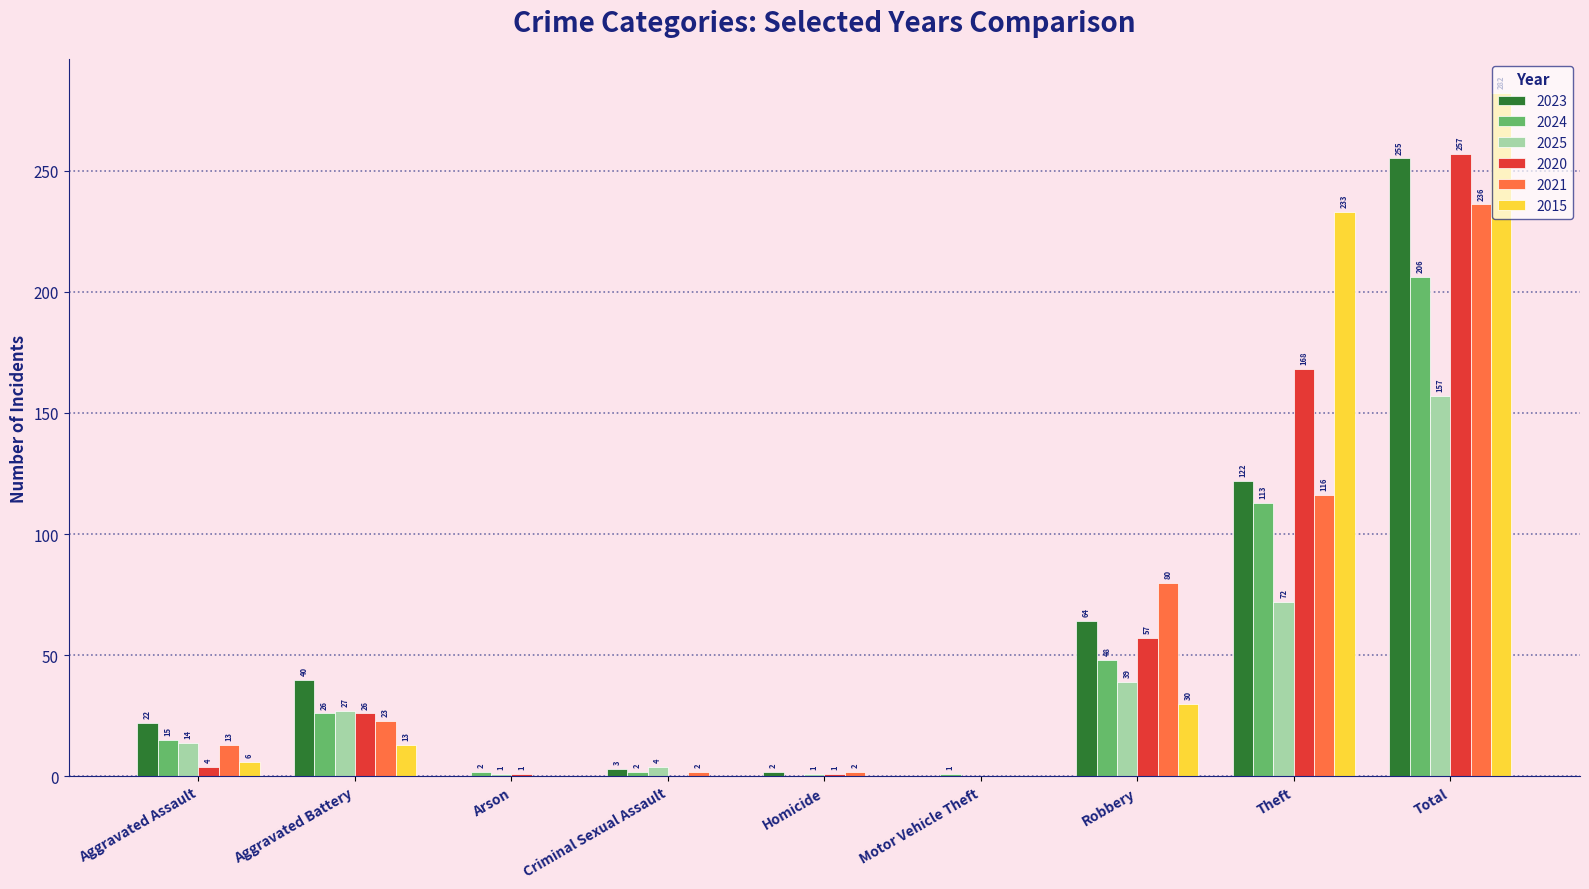

Does the chart contain stacked bars?

No